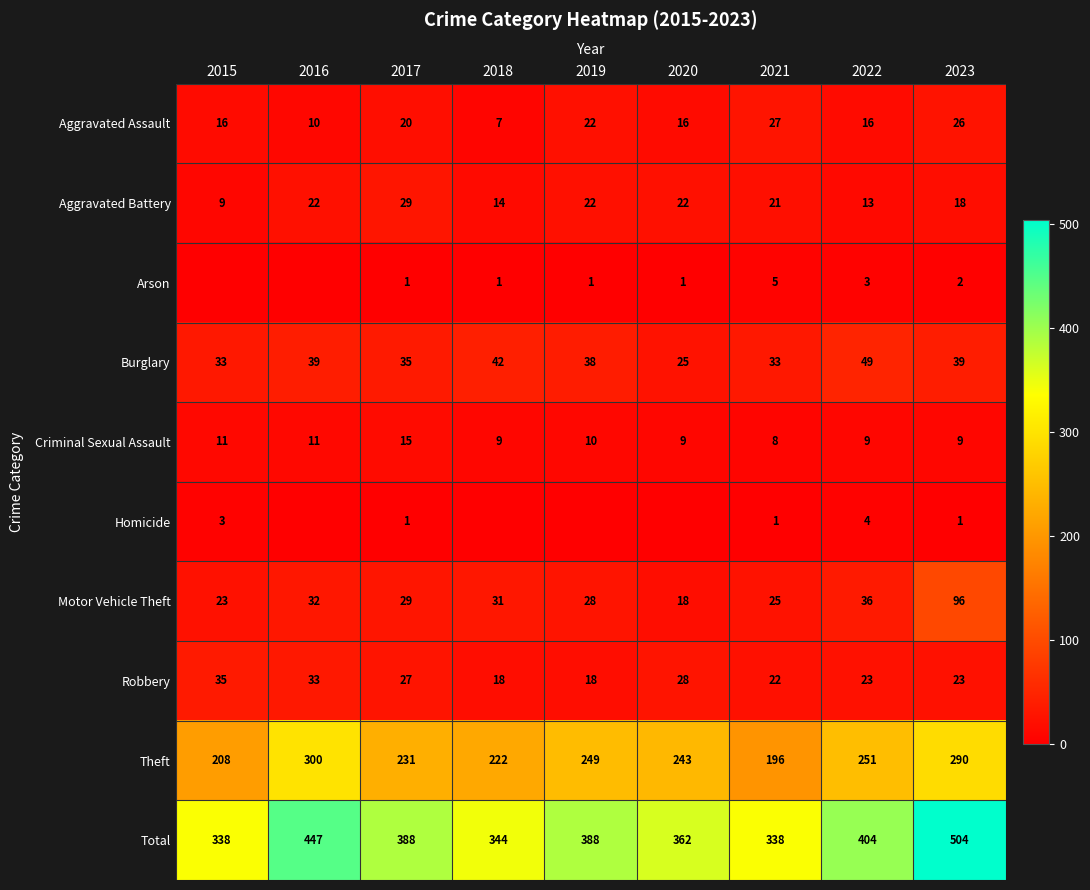

True or false: Homicide has a value of 2 at 2022.

False